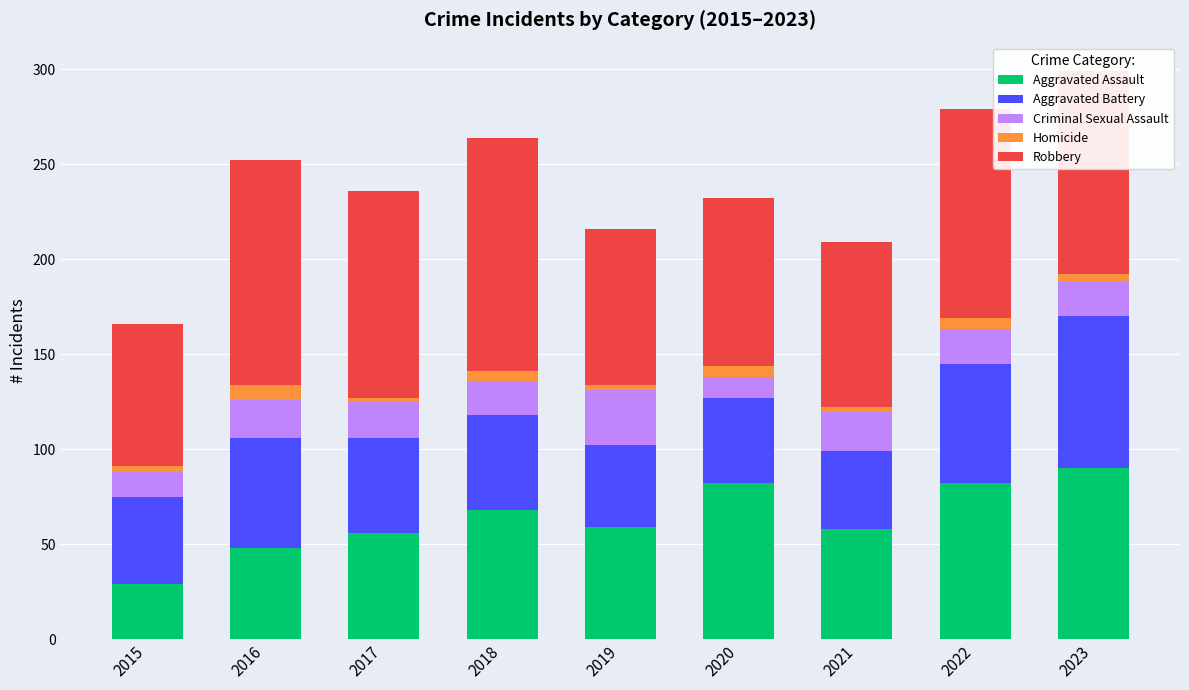

What is the maximum value for Aggravated Assault?

90